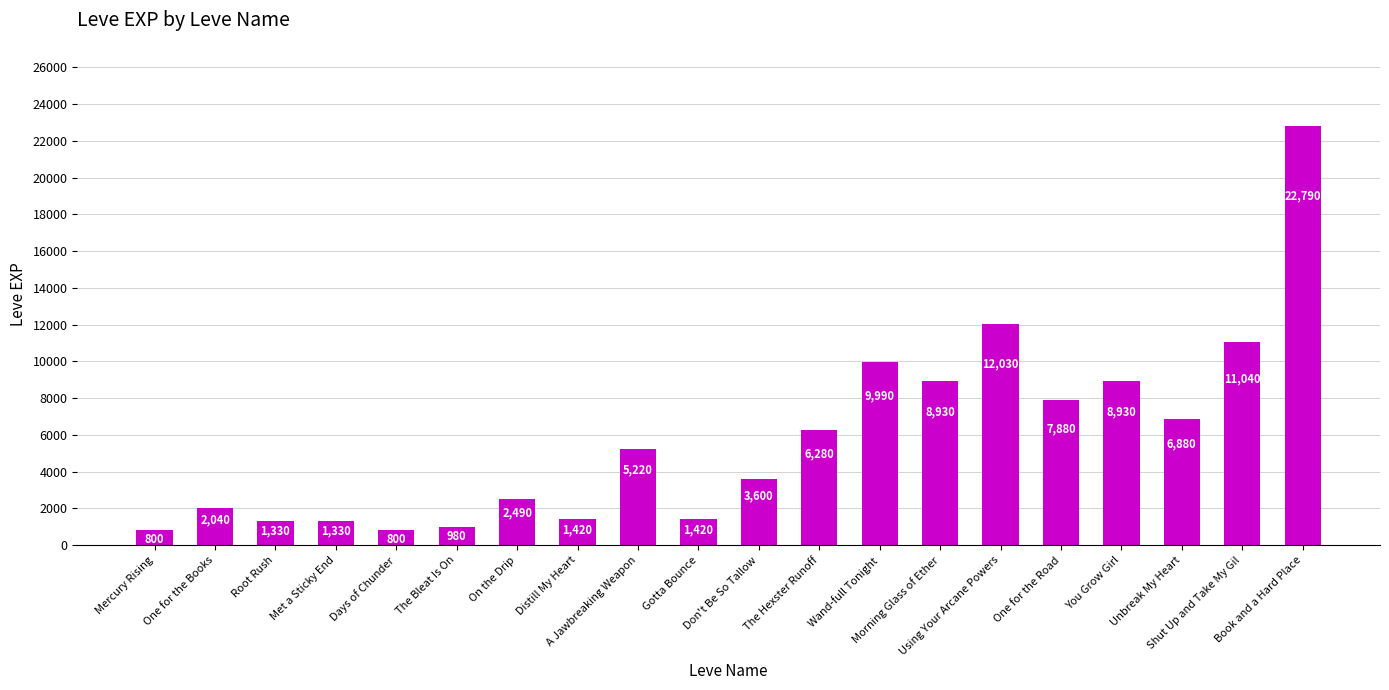

Which label corresponds to the largest value in the chart?

Book and a Hard Place